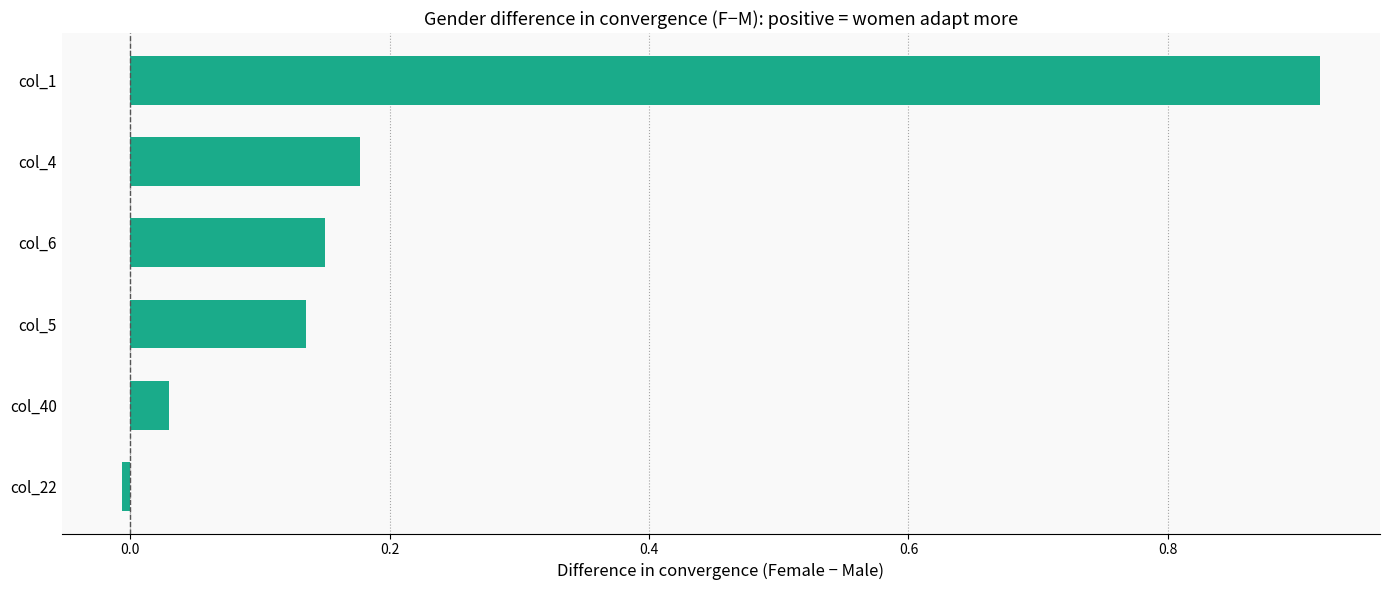

What is the sum of all values?

1.4